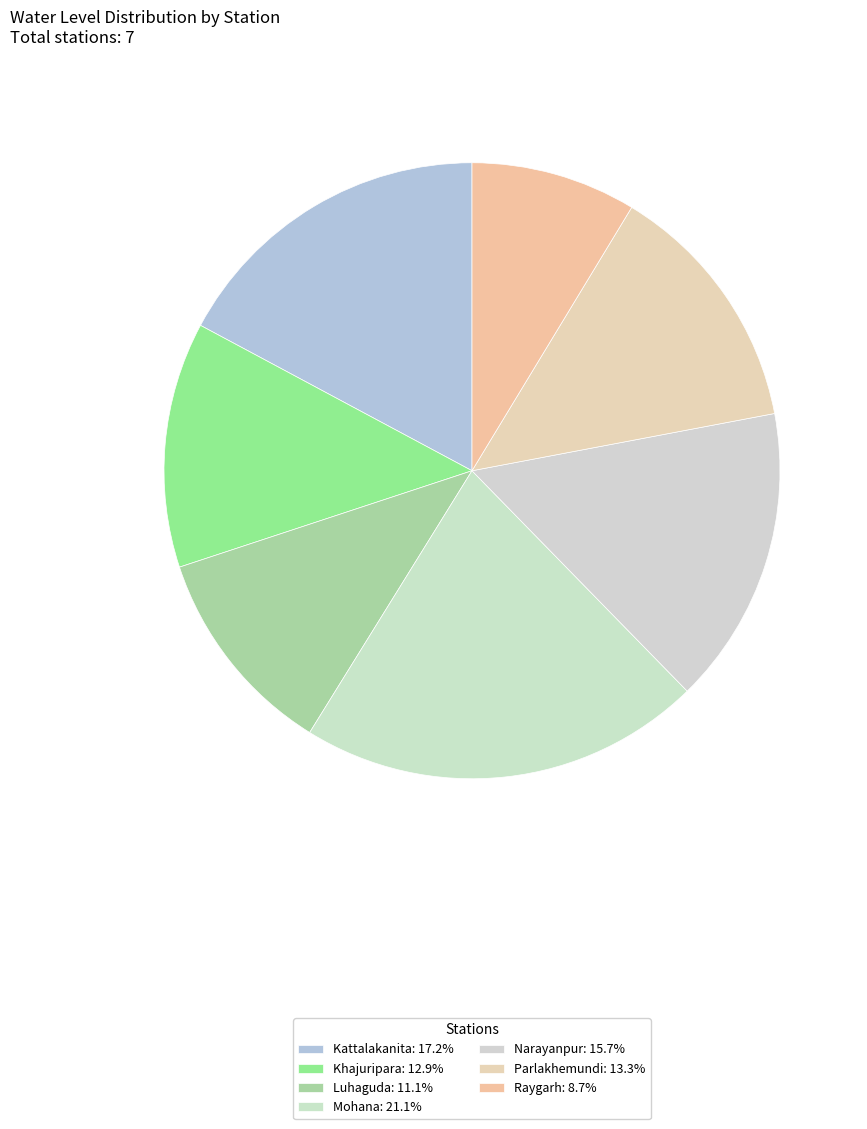

What percentage is NOT represented by Luhaguda?

88.9%